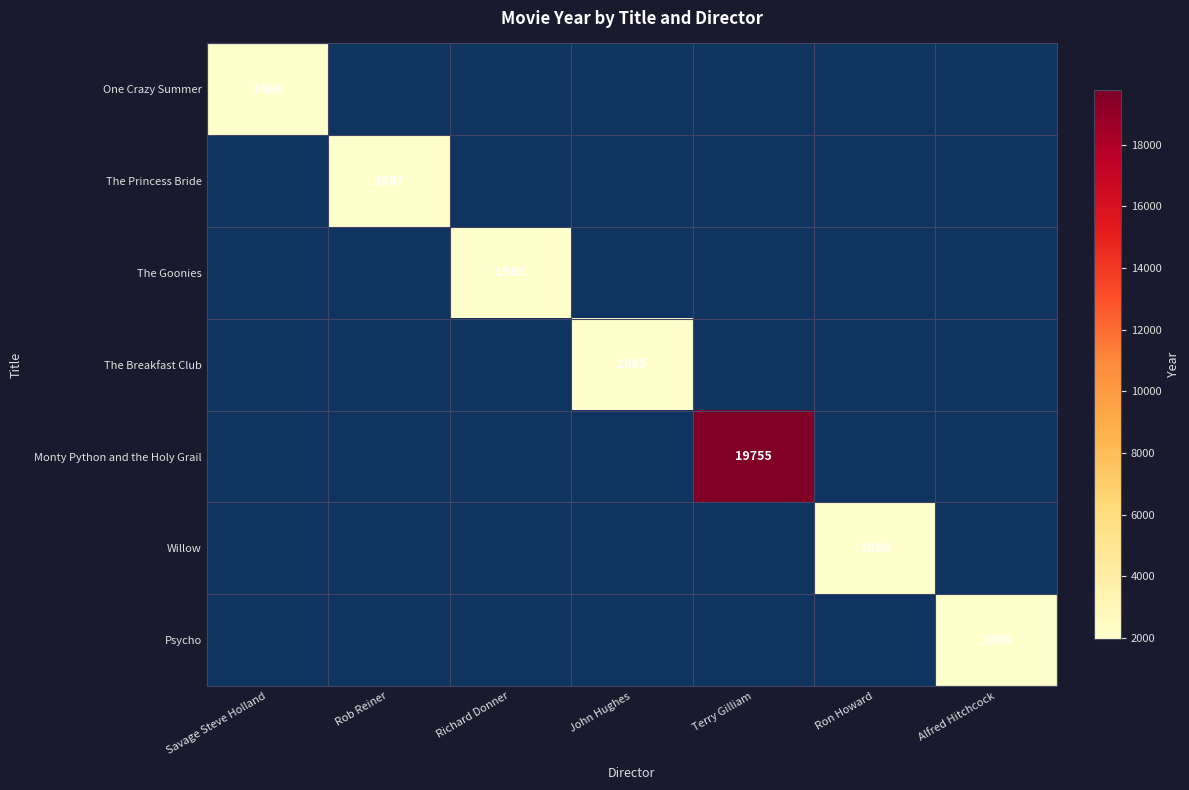

The value of Psycho at Alfred Hitchcock is 1960. True or false?

True